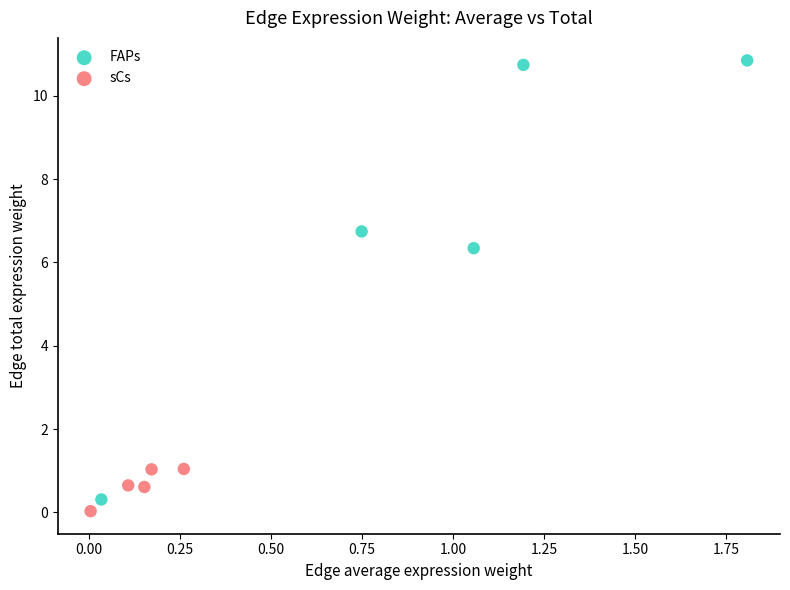

Which series contains the highest Y value?

FAPs